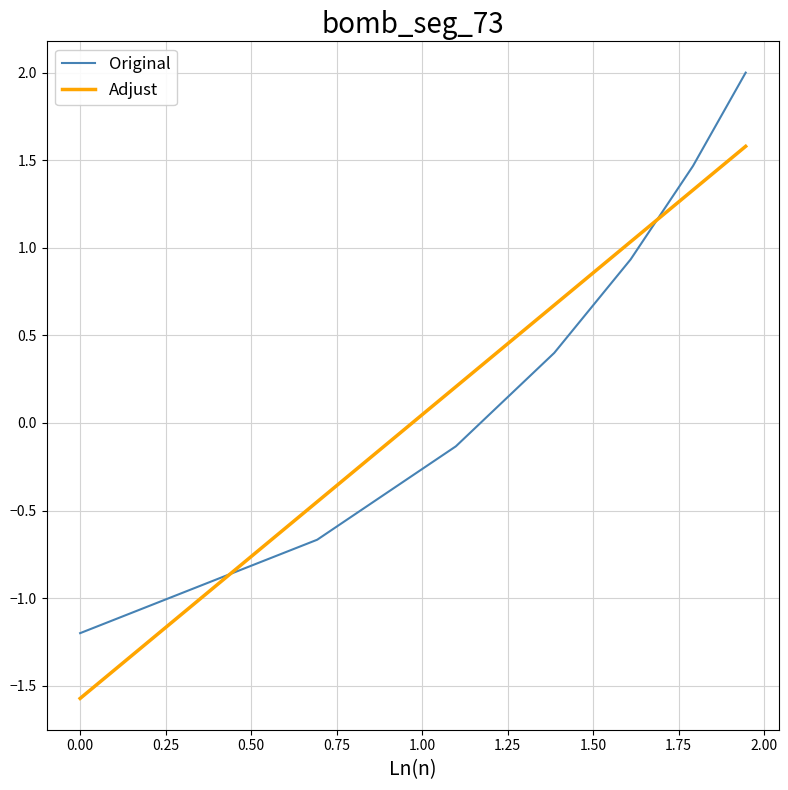

Rank the series by their maximum value, from highest to lowest.

Original, Adjust